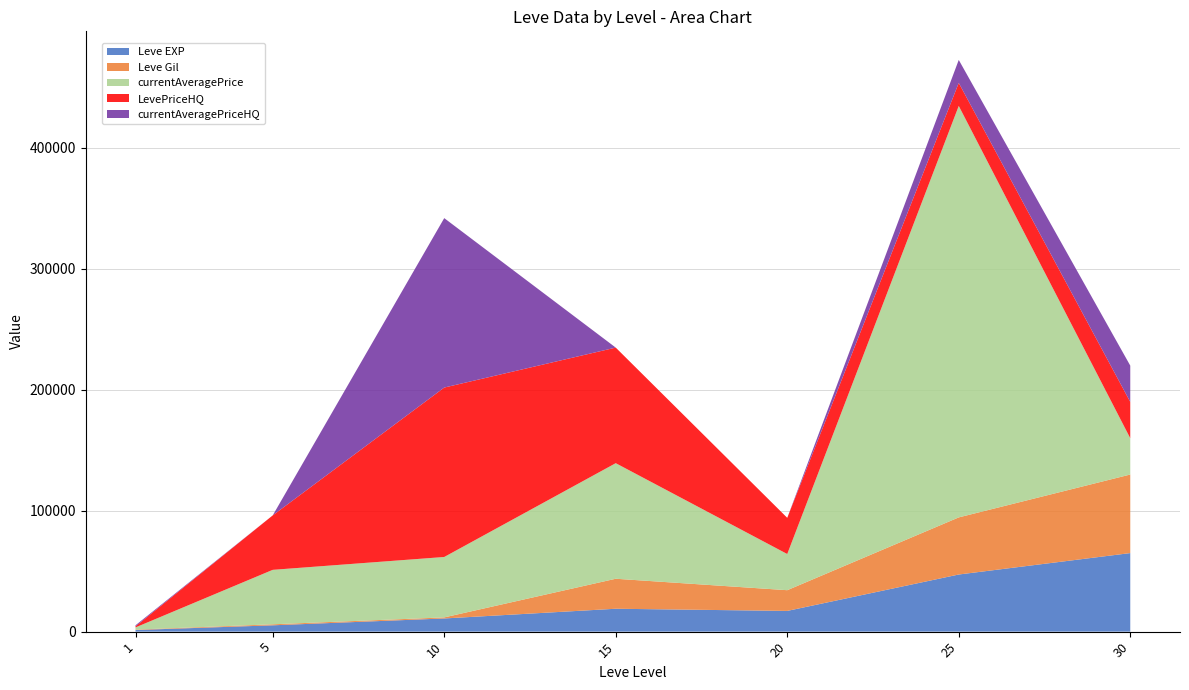

Reading left to right, extract all data points from this chart.

Leve EXP: 1330	5220	10880	18910	17120	47200	64910
Leve Gil: 330	840	880	24790	17120	47200	64910
currentAveragePrice: 1820	44997	49924	95500	29899	340016	29999
LevePriceHQ: 888	44997	139999	95500	29899	18999	29999
currentAveragePriceHQ: 888	0	139999	0	0	18999	29999
Leve Item ID: 1	1	1	1	1	1	1